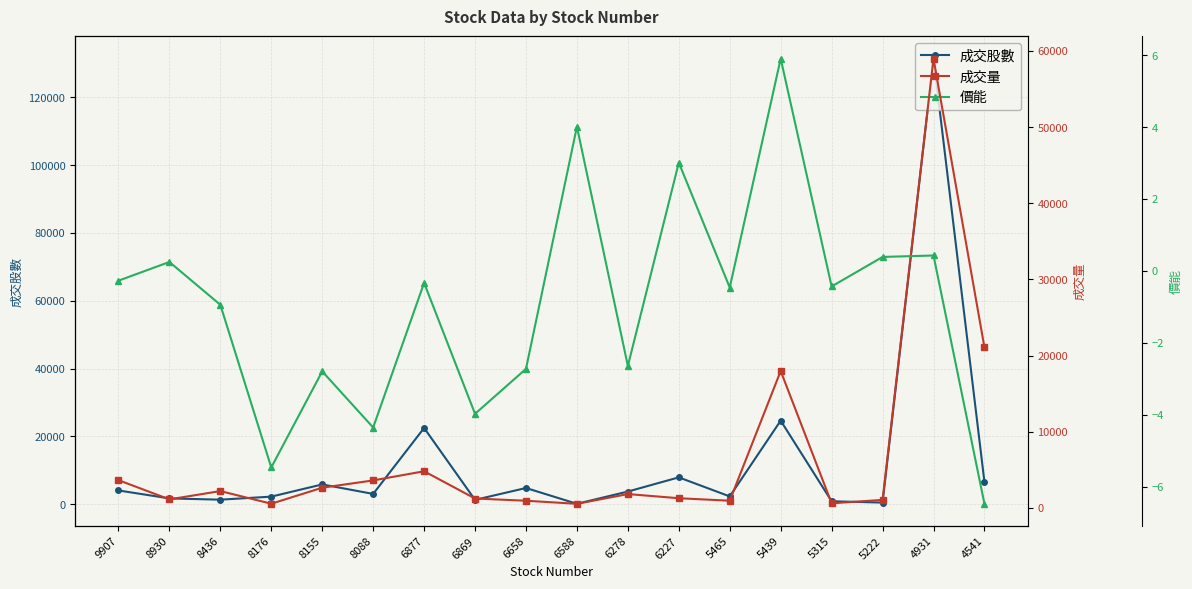

What is the greatest value displayed?

131367.0